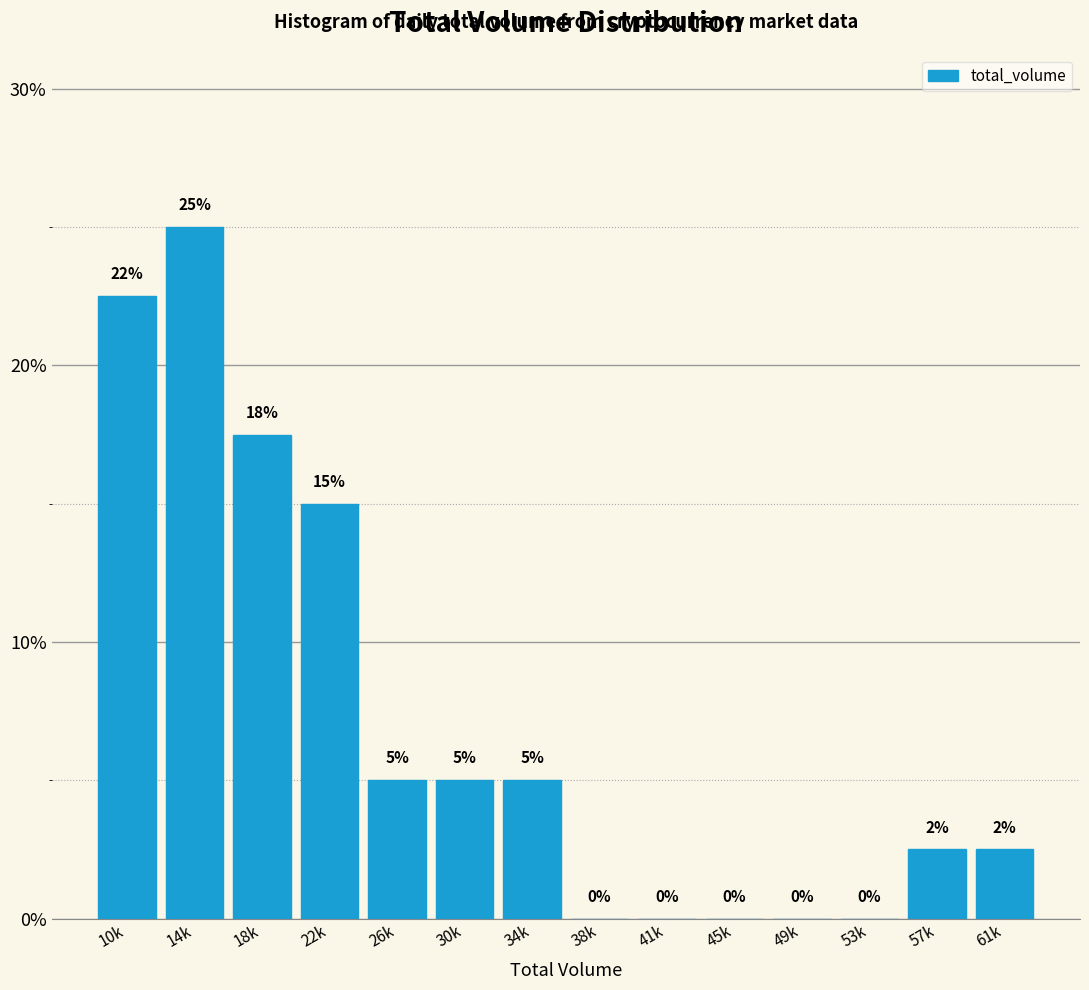

True or false: the data shows 2.5 at 57k.

True